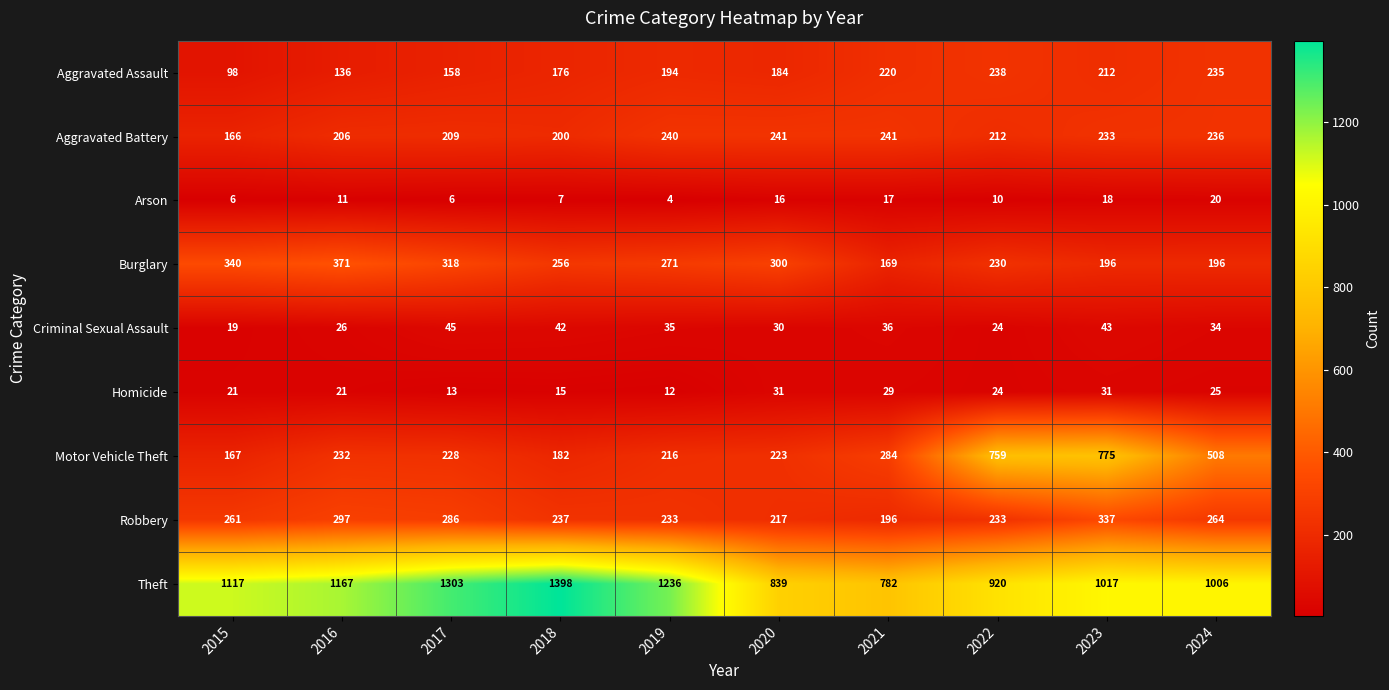

At which label does Aggravated Battery first exceed 233?

2019